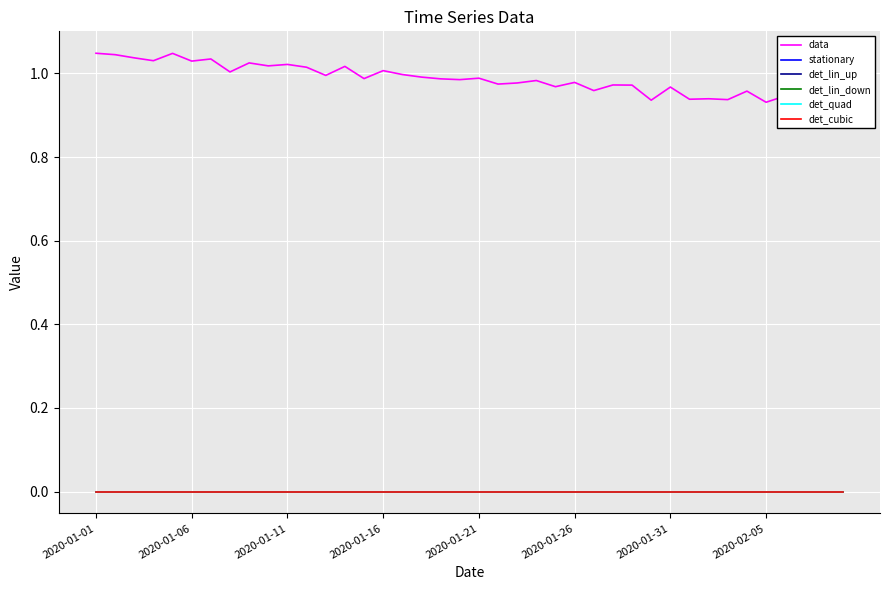

Which label corresponds to the smallest value in the chart?

2020-01-01